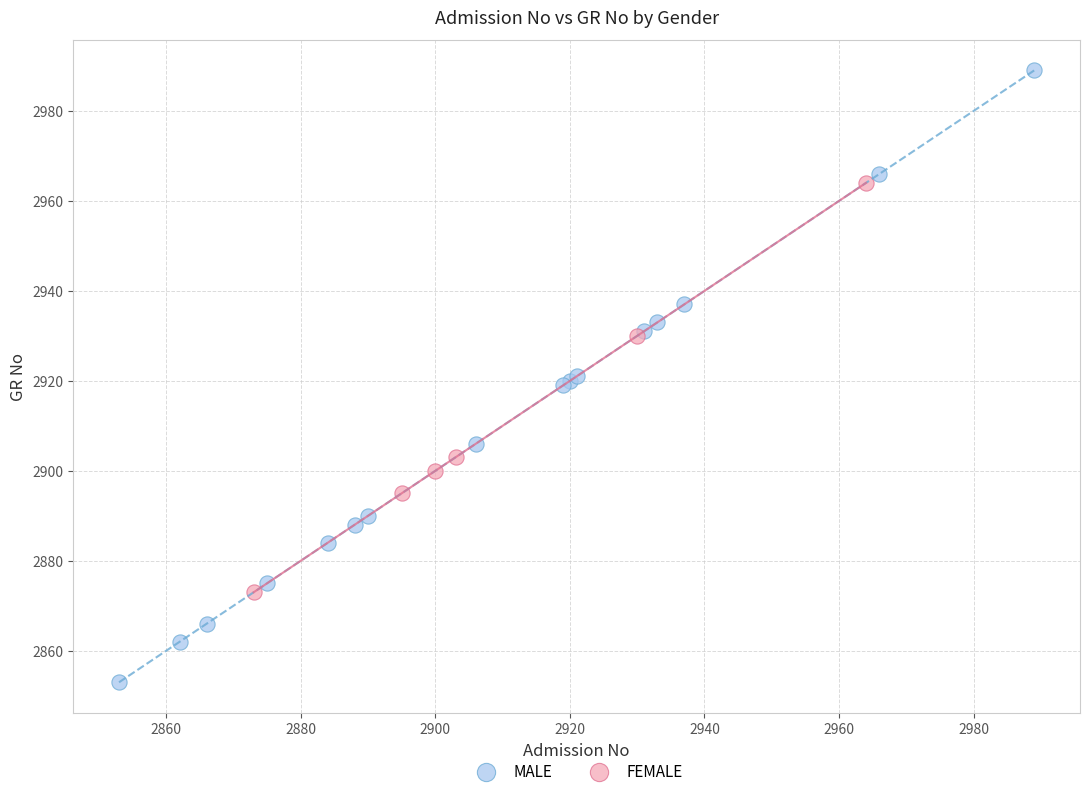

Which series contains the lowest Y value?

MALE